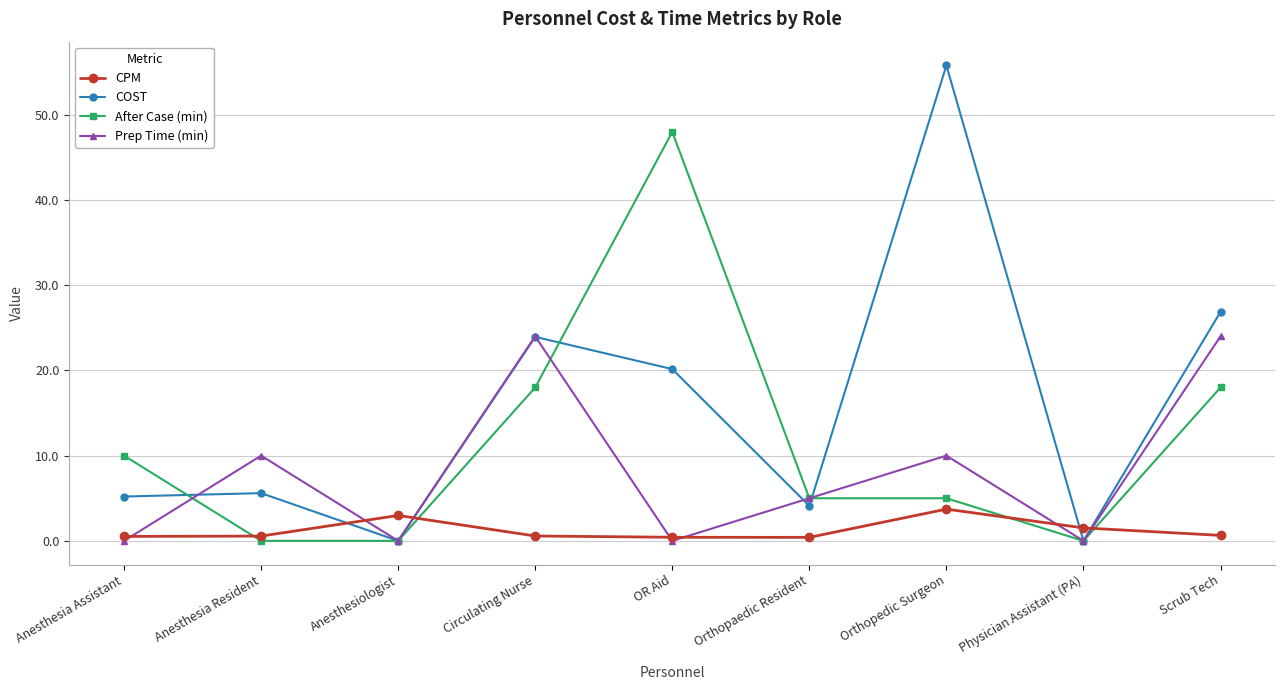

What is the label of the 9th point from the left?

Scrub Tech